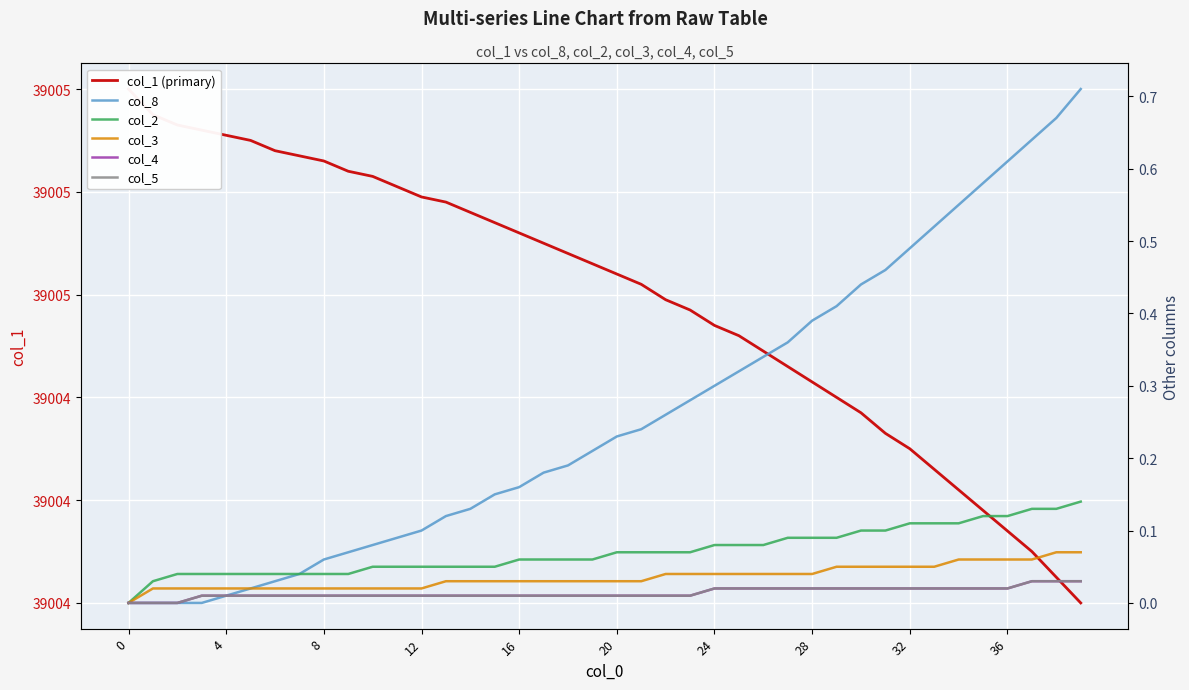

Which category has the highest value in the col_4 series?

37